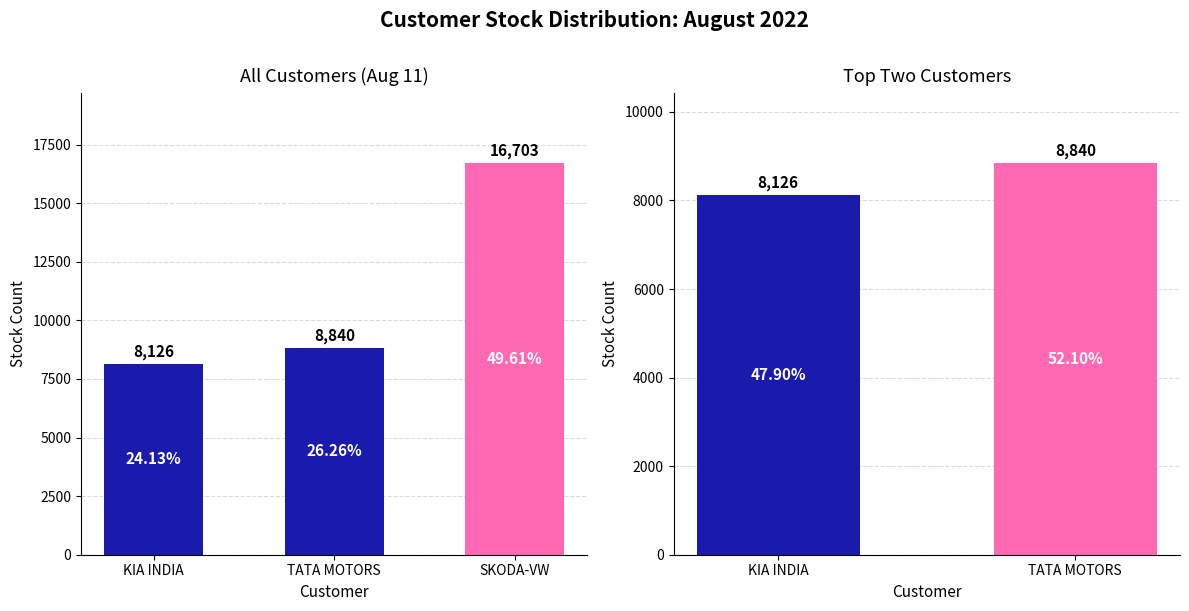

What position from the left is TATA MOTORS?

2